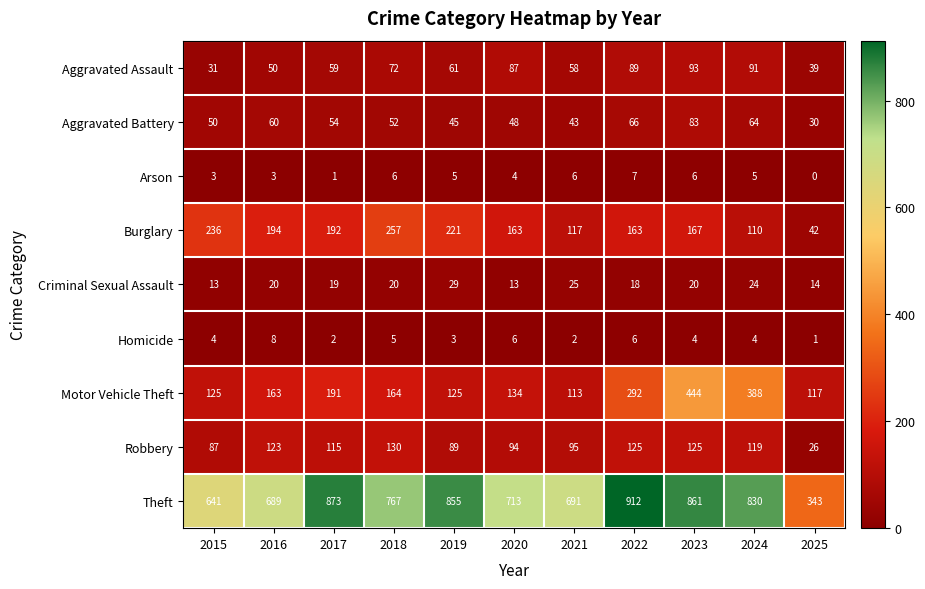

Is it true that Criminal Sexual Assault equals 20 at 2023?

True